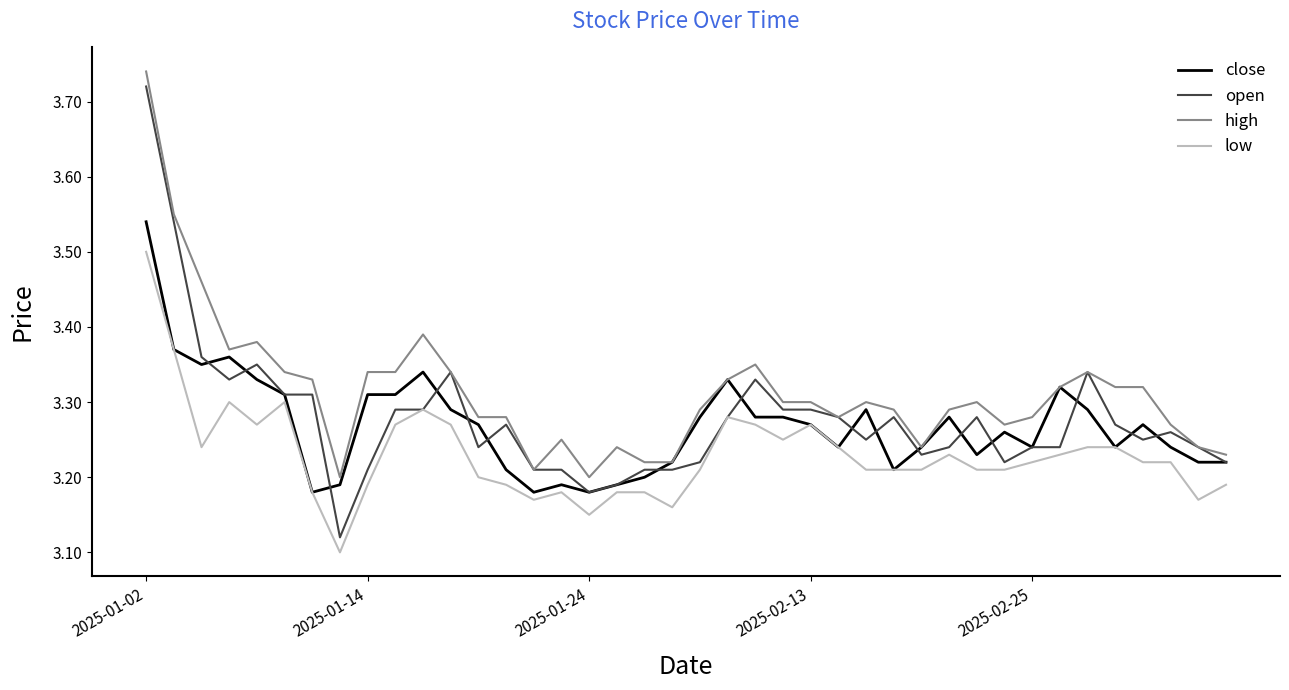

True or false: high and low cross at least once.

False